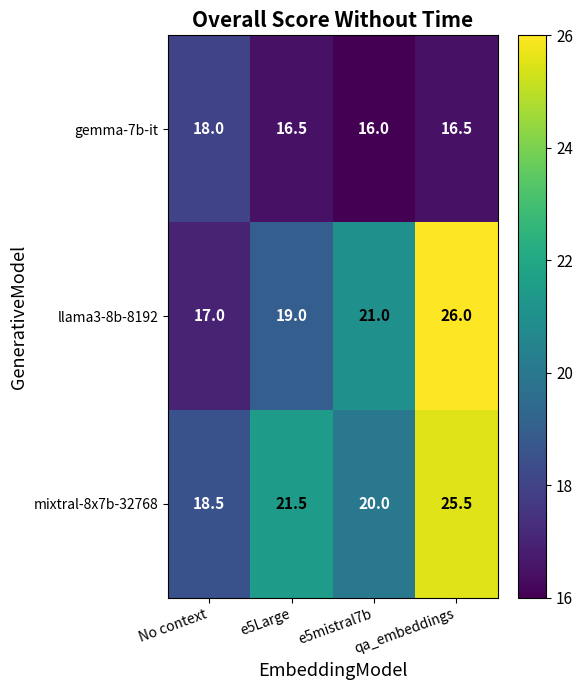

At how many categories does at least one series exceed 20?

3